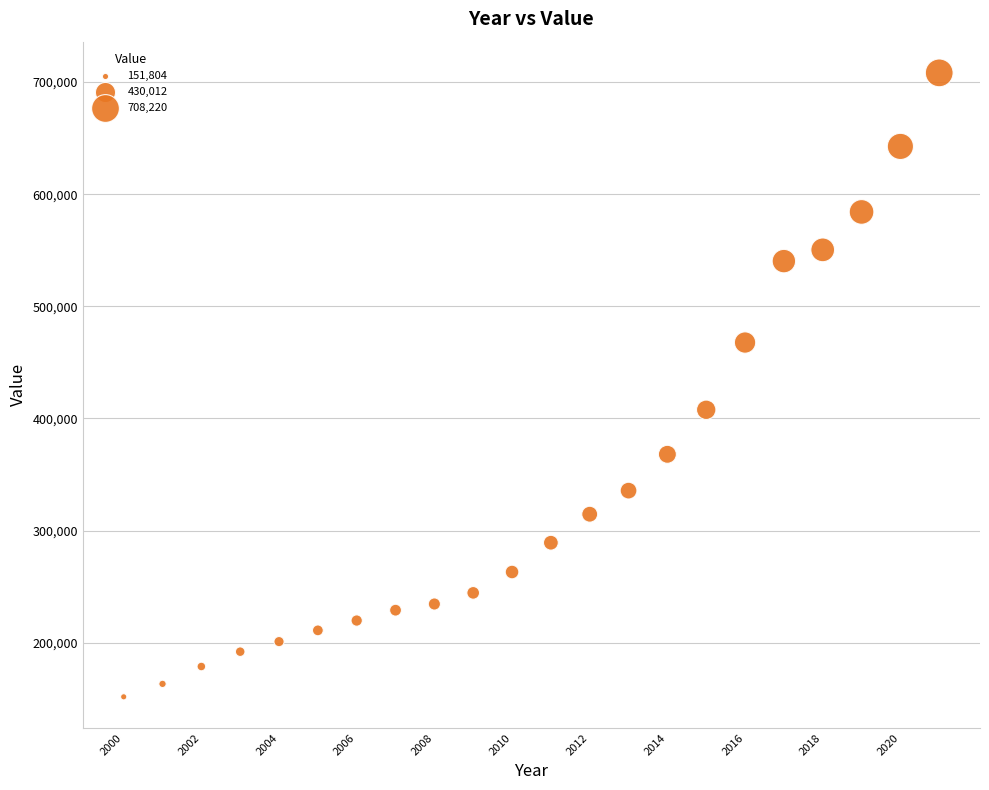

What is the range of X values (max minus min)?

21